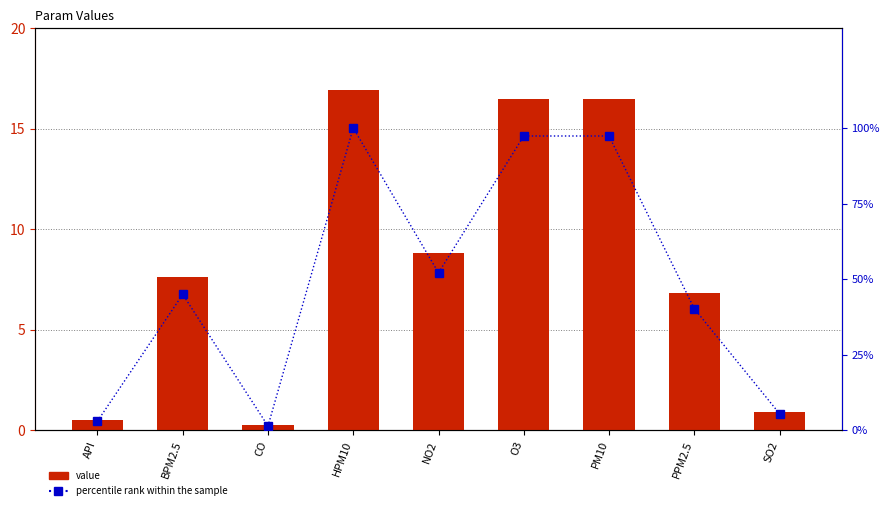

Reading left to right, transcribe all the data shown in this chart.

value: 0.5	7.6	0.2	16.9	8.8	16.5	16.5	6.8	0.9
percentile rank within the sample: 3.0	45.0	1.4	100.0	52.1	97.3	97.3	40.2	5.5